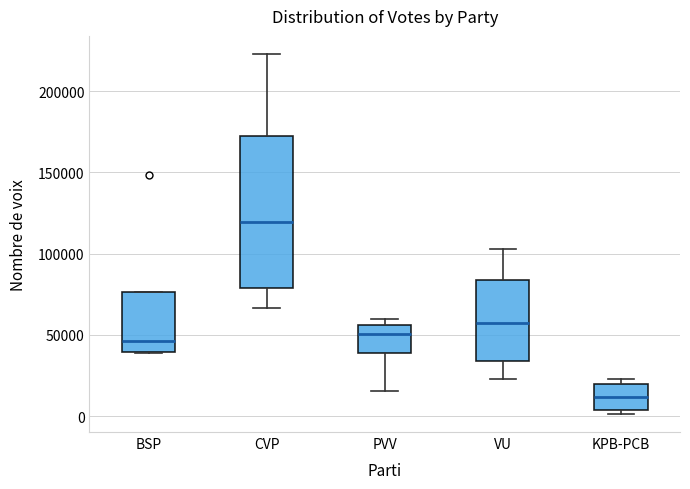

Which box is the tallest, from its lower edge to its upper edge?

CVP